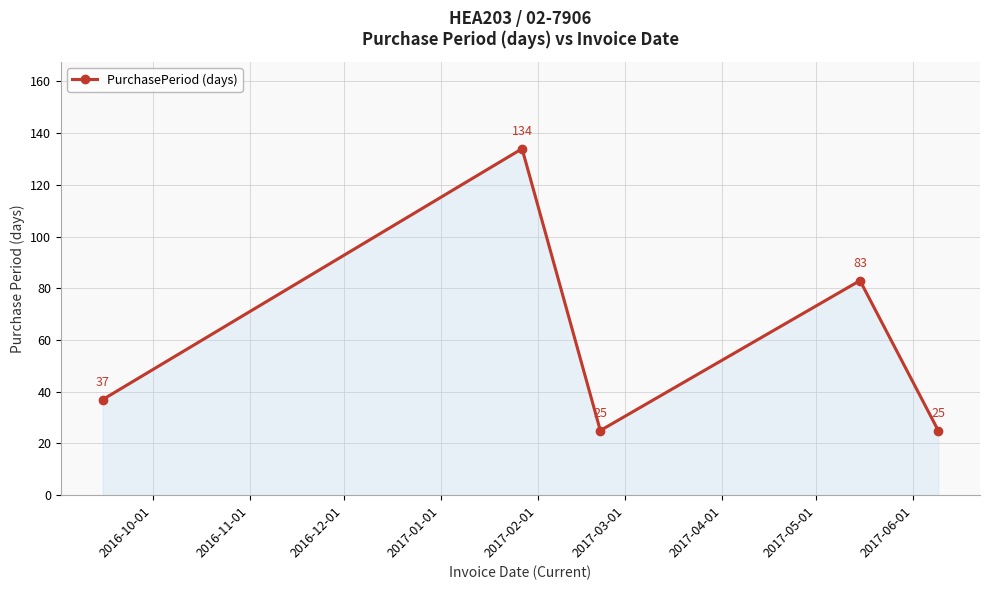

True or false: the data has more than 0 interior local peaks.

True